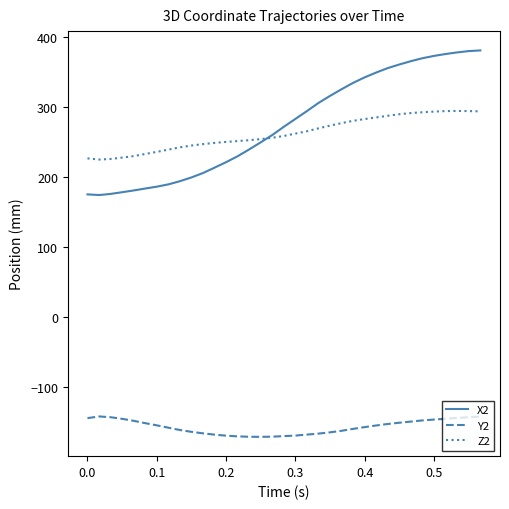

What is the maximum value for X2?

380.8